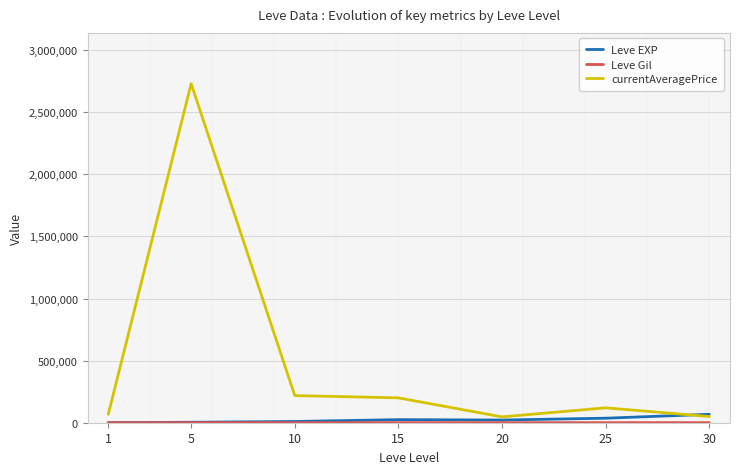

Between 10 and 20, which is larger?

20